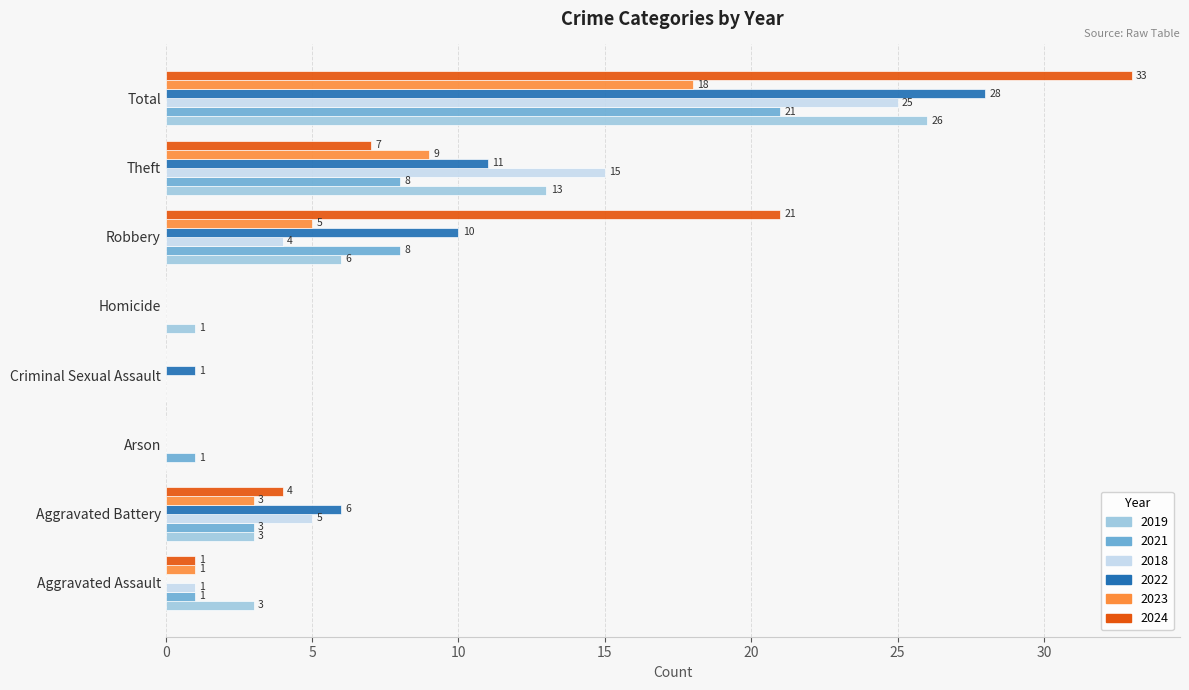

The value of 2019 at Total is 8. True or false?

False